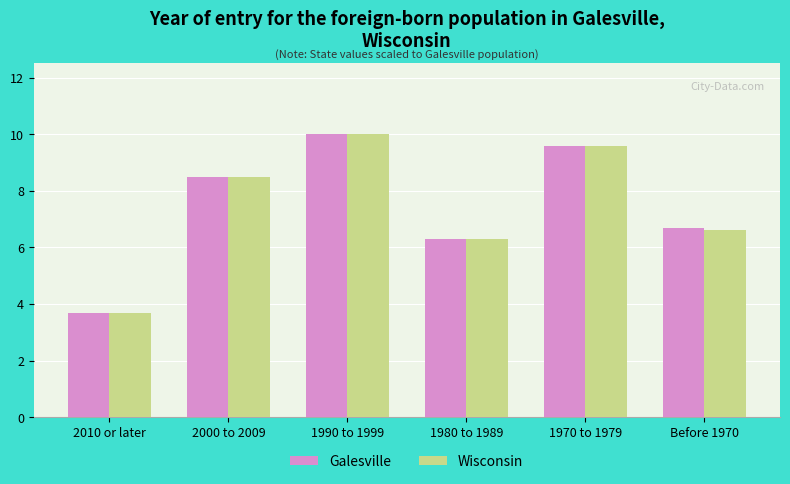

Reading right to left, transcribe all the data shown in this chart.

Galesville: Before 1970=6.7	1970 to 1979=9.6	1980 to 1989=6.3	1990 to 1999=10.0	2000 to 2009=8.5	2010 or later=3.7
Wisconsin: Before 1970=6.6	1970 to 1979=9.6	1980 to 1989=6.3	1990 to 1999=10.0	2000 to 2009=8.5	2010 or later=3.7